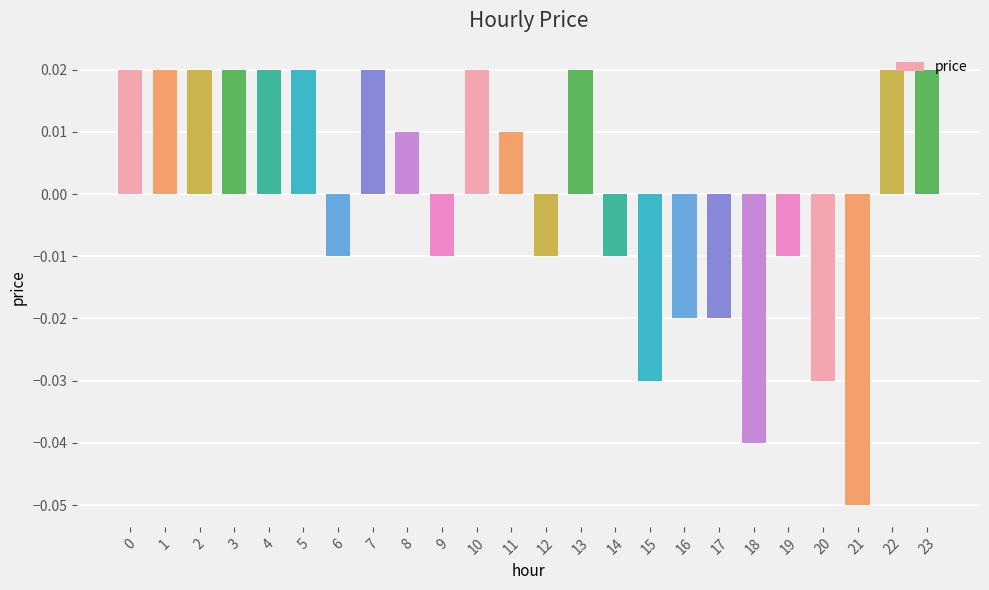

What is the difference between the maximum and minimum values?

0.1